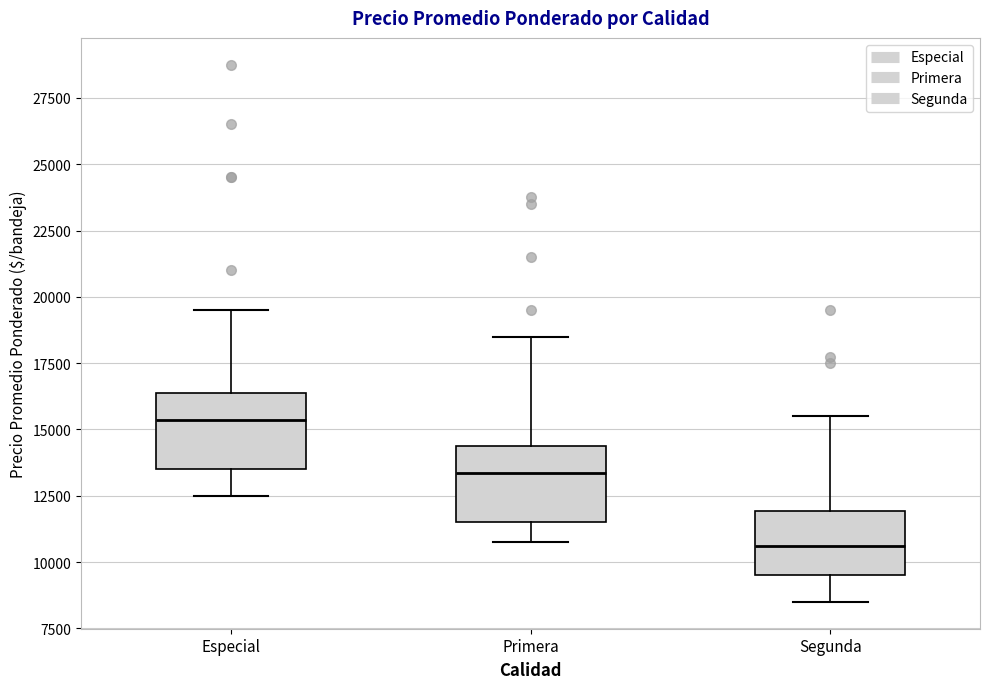

Which box's median line is the highest?

Especial